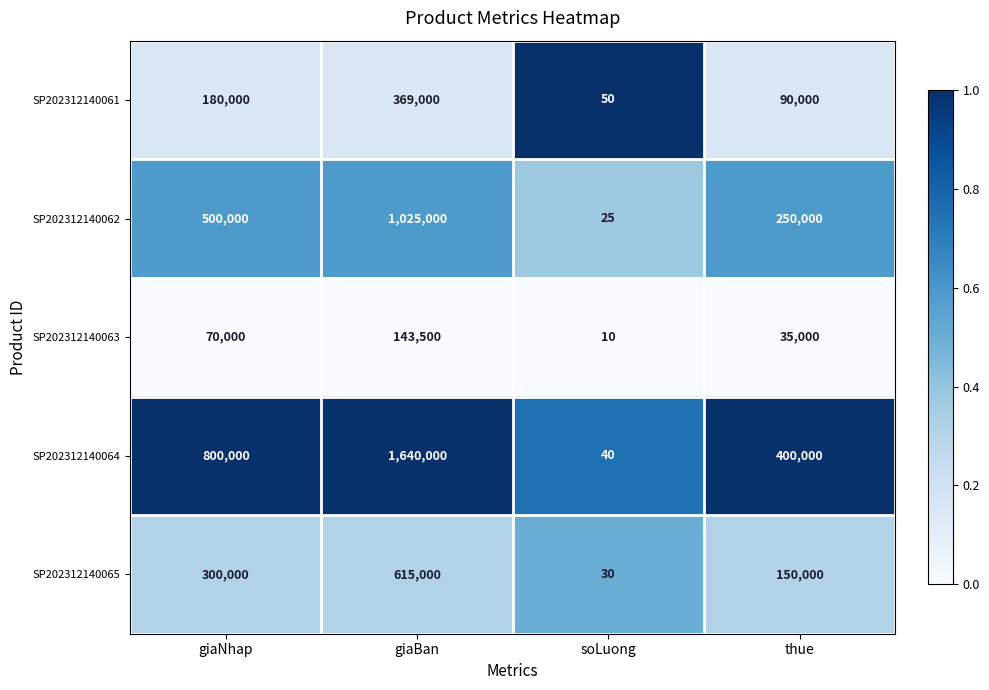

Which label corresponds to the smallest value in the chart?

soLuong